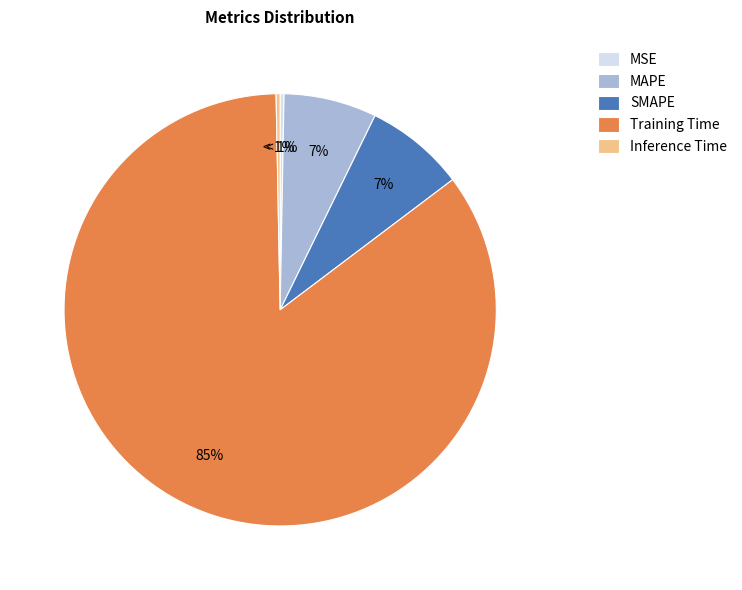

Which slice is the smallest?

MSE